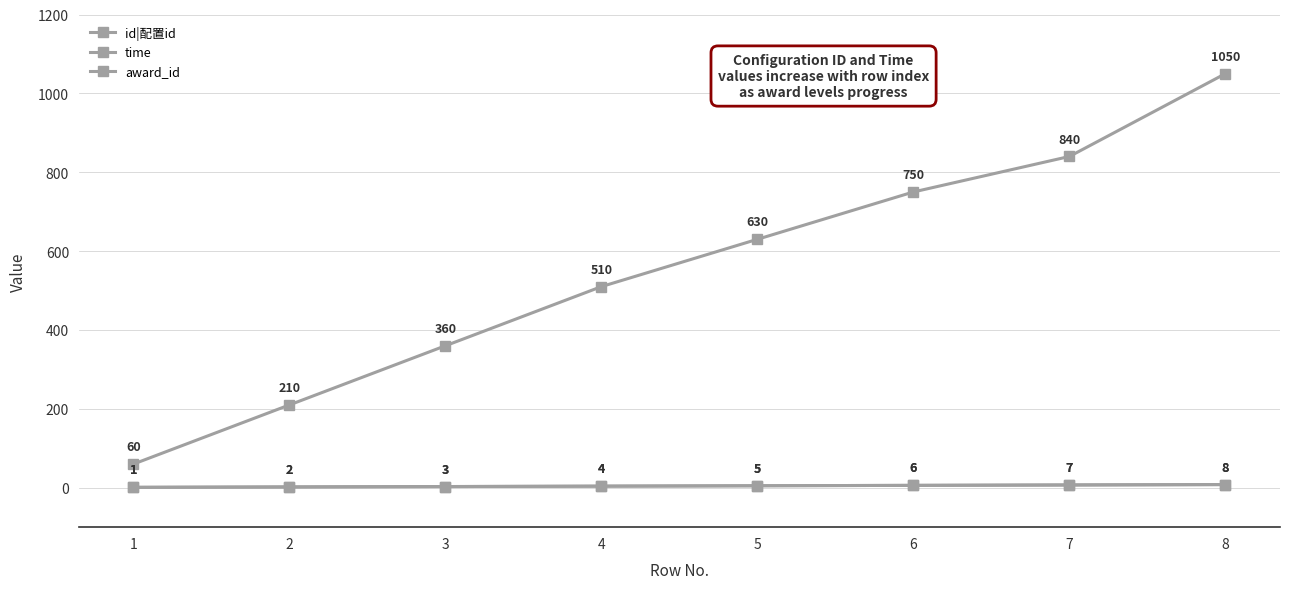

Does the chart have visible grid lines?

Yes